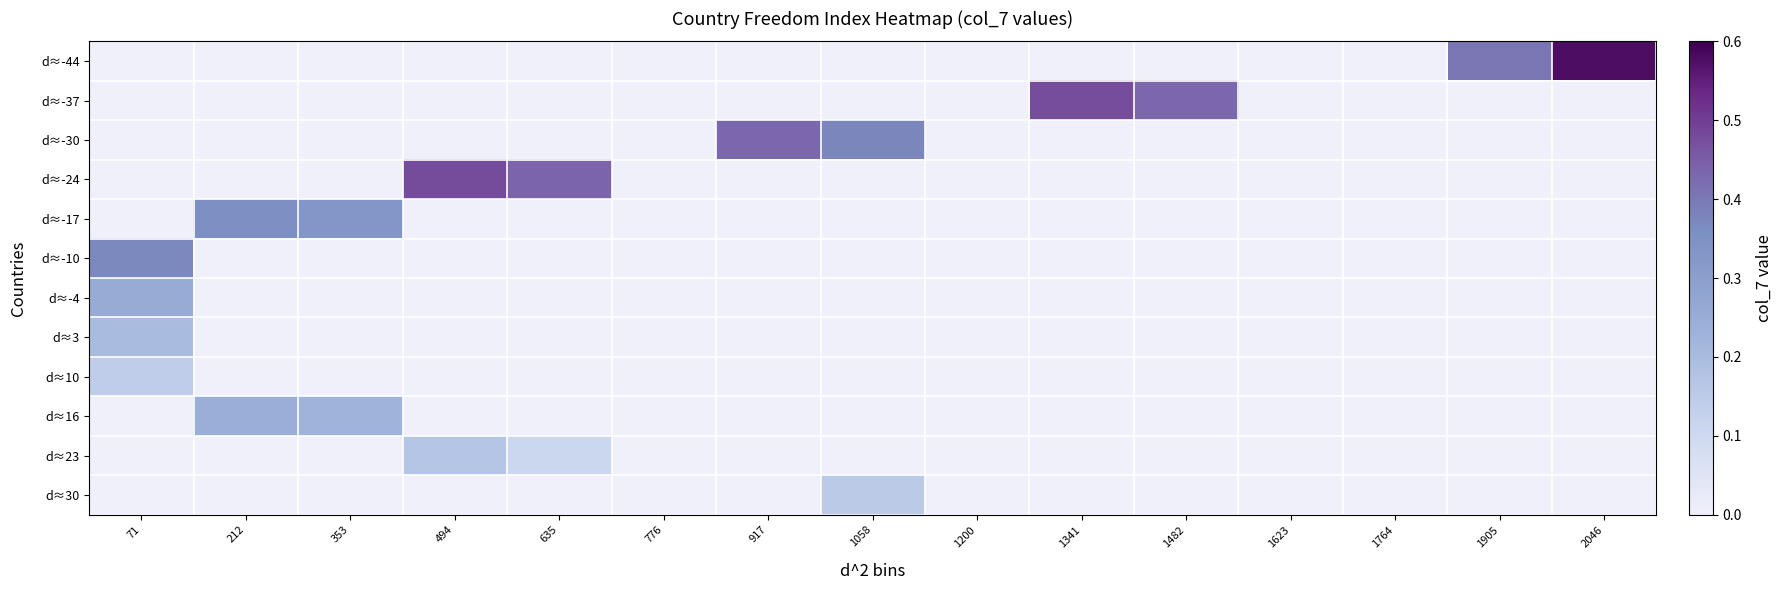

At how many categories does at least one series exceed 0?

11